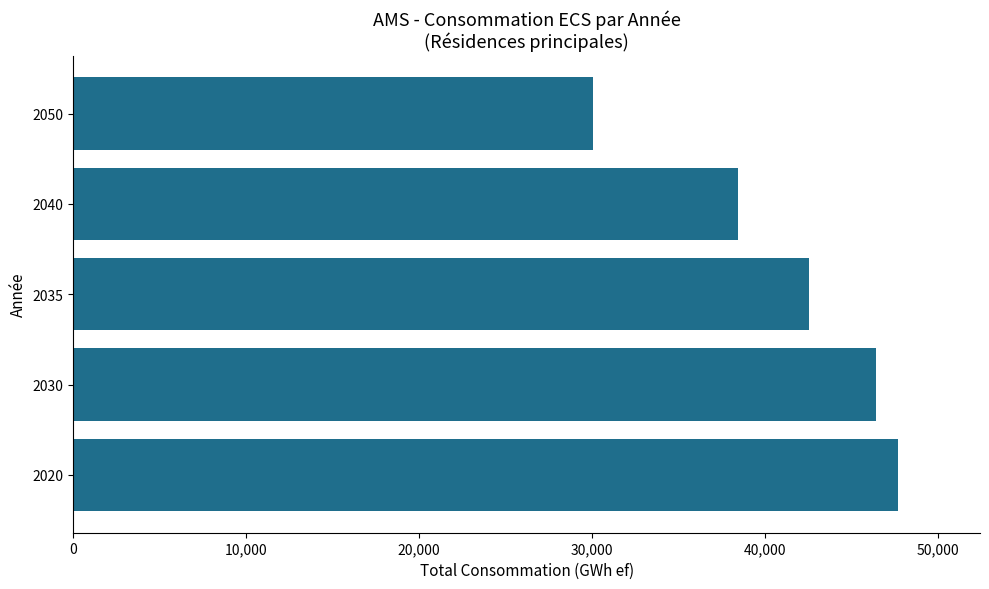

The chart shows a value of 42105.5 at 2050. True or false?

False